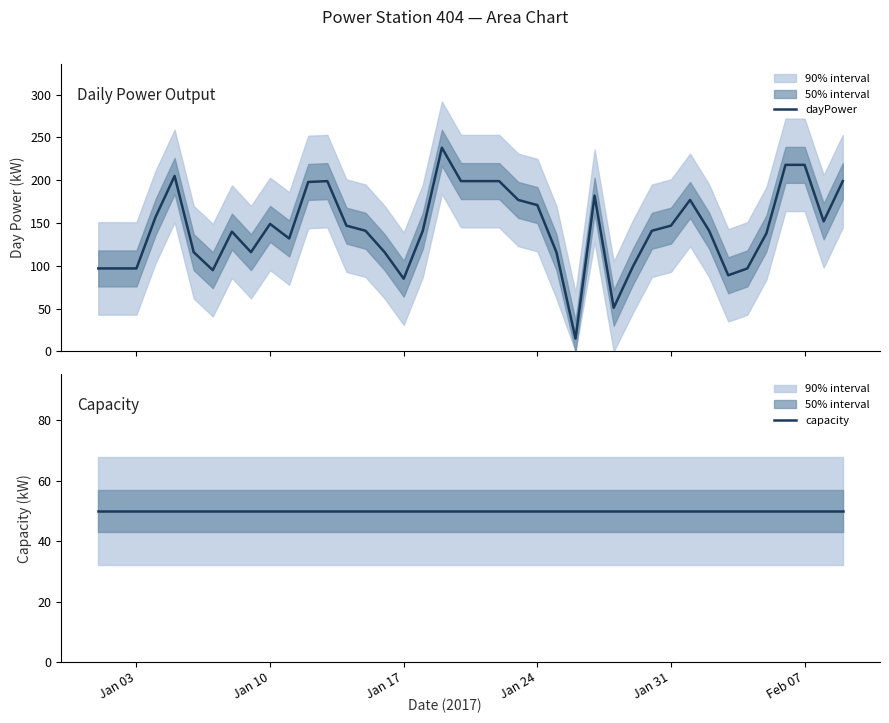

What is the lowest value of the dayPower series?

15